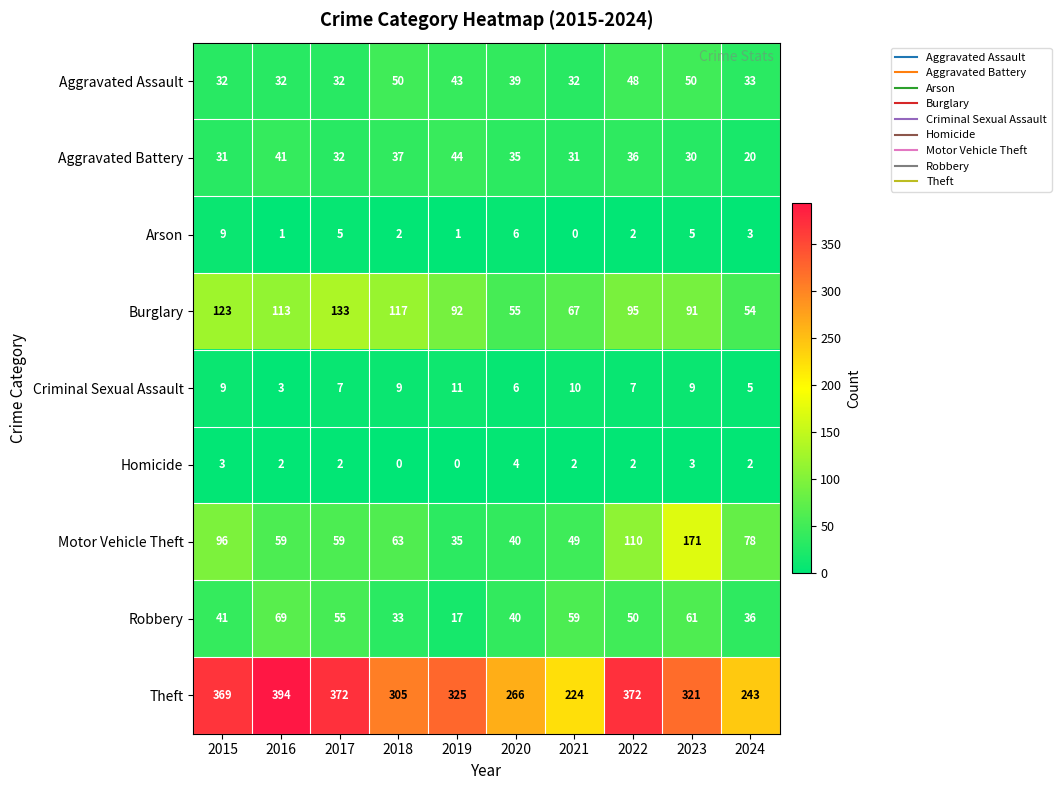

What is the spread (max minus min) of values at 2018?

305